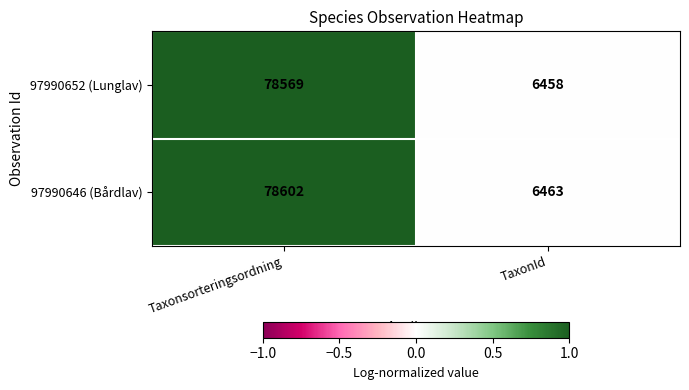

List the labels in order of 97990652 (Lunglav) value, largest first.

Taxonsorteringsordning, TaxonId